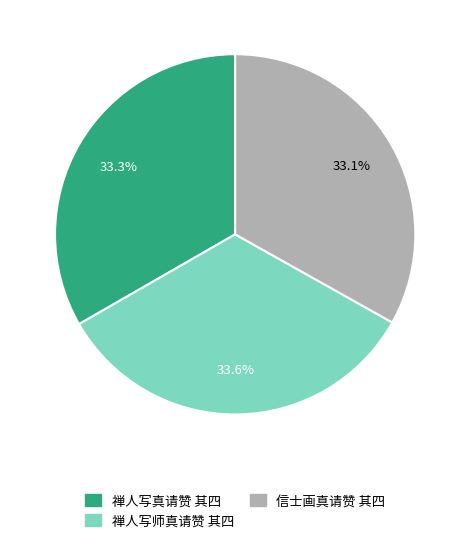

How many slices are in this pie chart?

3